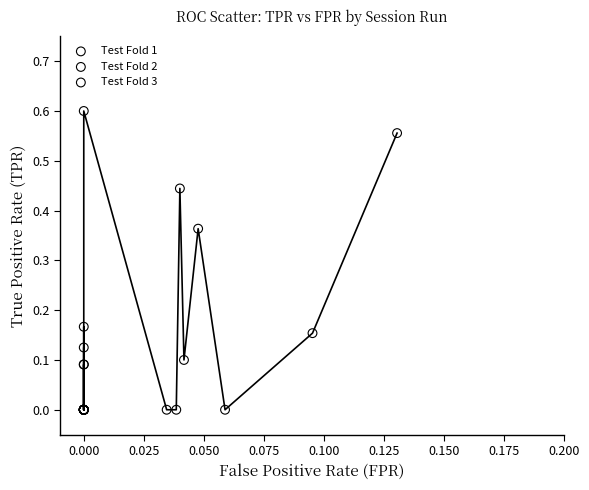

Which series reaches the maximum Y coordinate?

Test Fold 3